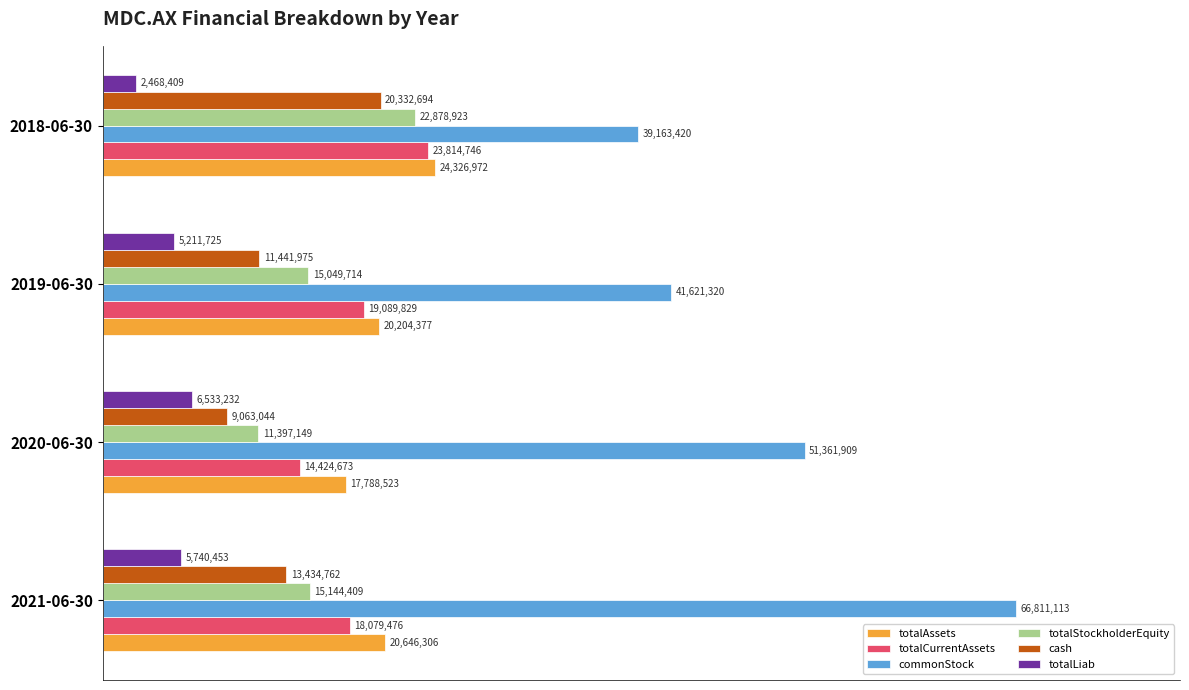

What are all the series names shown in the legend?

totalAssets, totalCurrentAssets, commonStock, totalStockholderEquity, cash, totalLiab